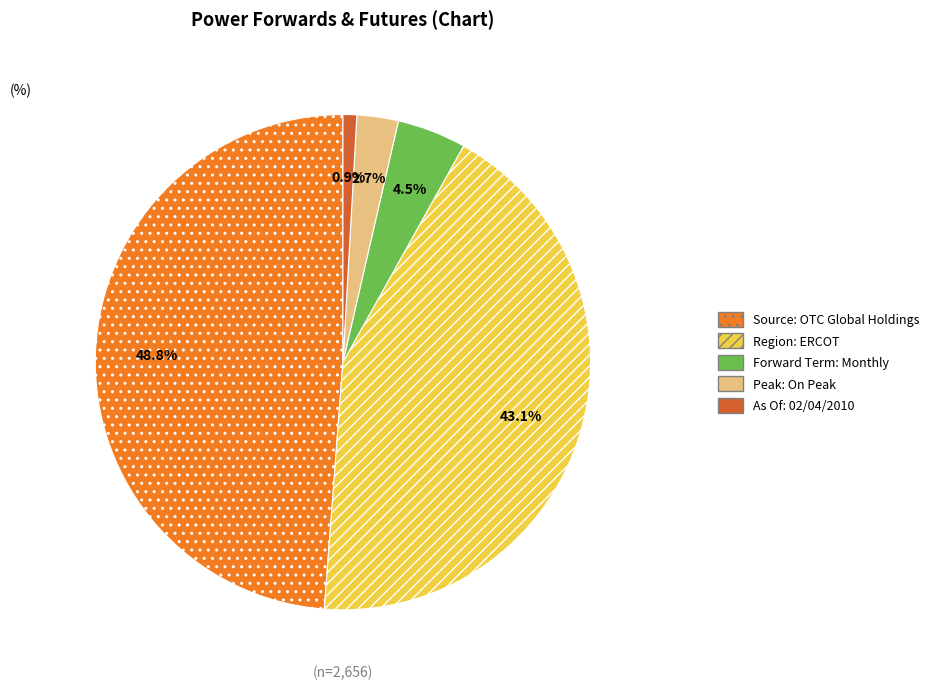

How many slices are in this pie chart?

5